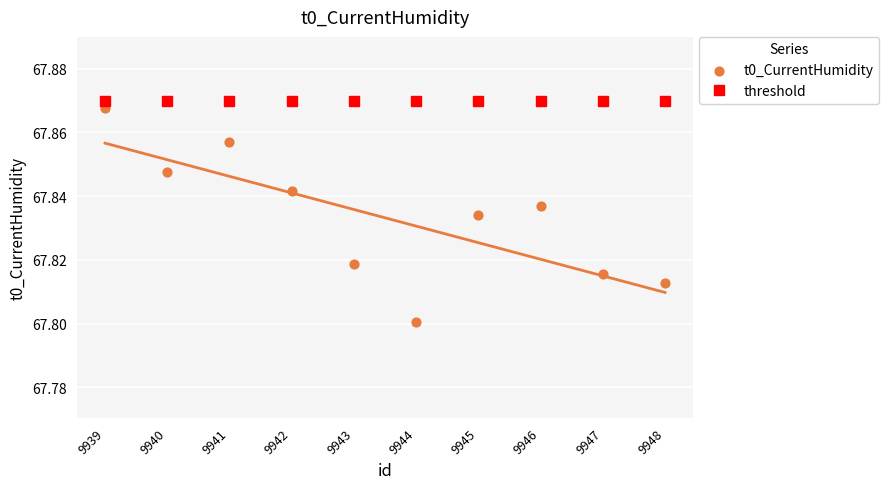

At which category is the sum across all series the highest?

9939